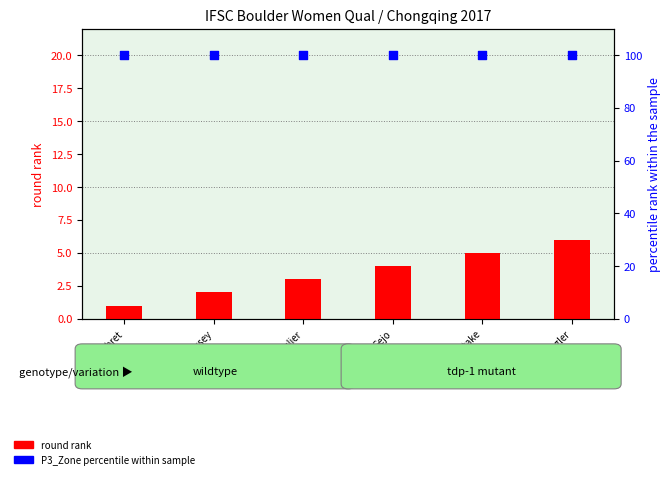

What is the total value across all series at Garnbret?

101